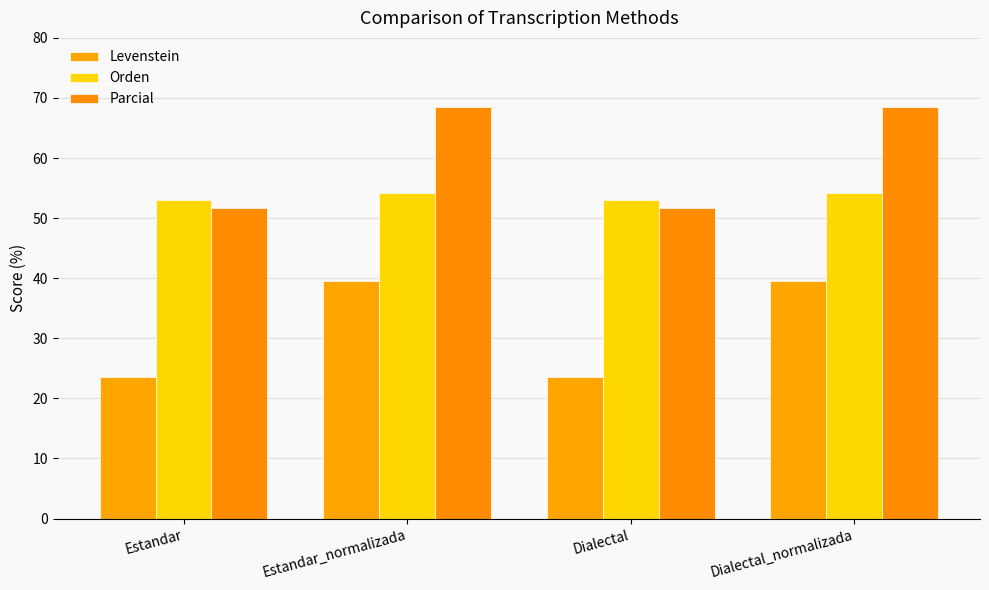

At how many categories does at least one series exceed 33?

4